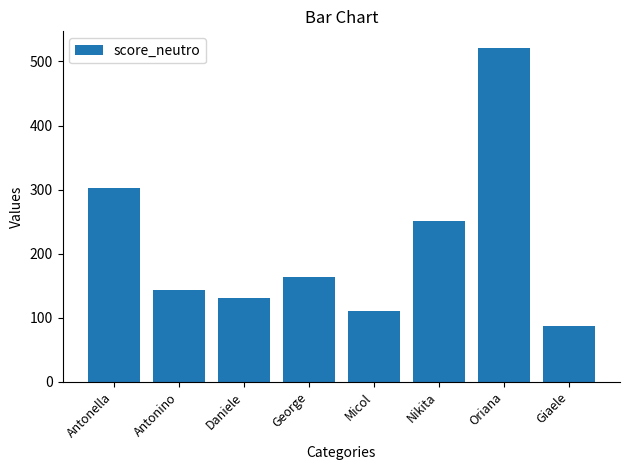

What is the greatest value displayed?

521